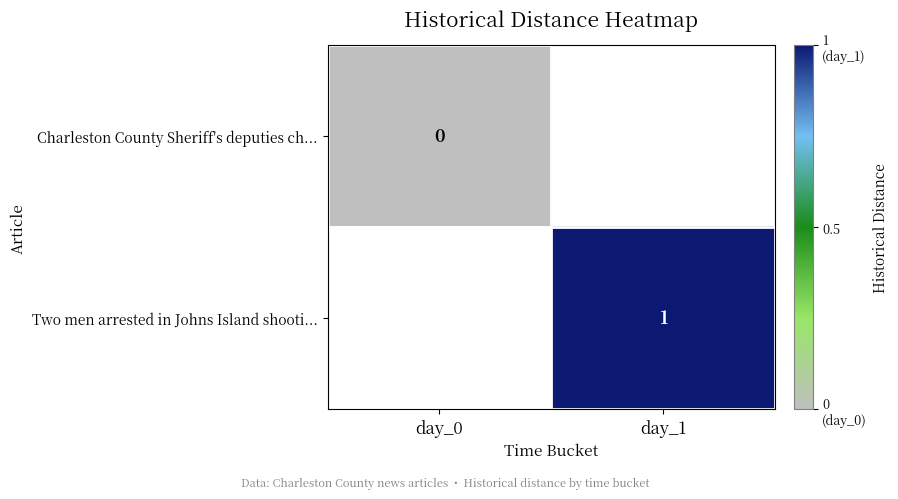

The value of Two men arrested in Johns Island shooti... at day_1 is 2. True or false?

False